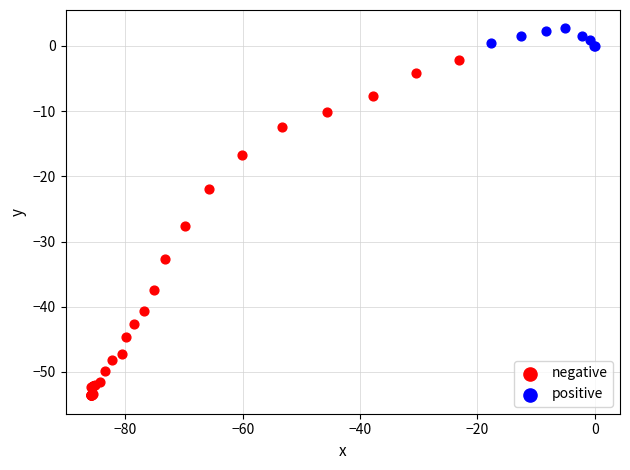

Which series reaches the maximum Y coordinate?

positive